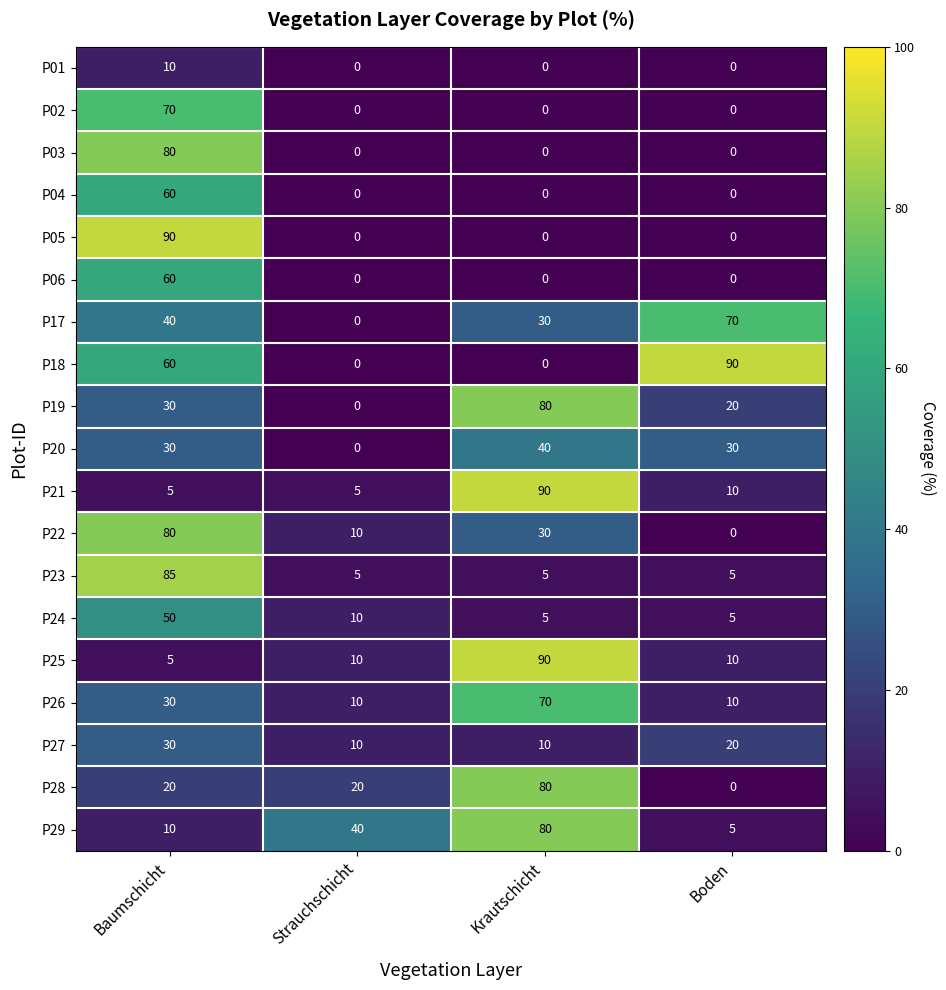

Rank the categories by P29 value from lowest to highest.

Boden, Baumschicht, Strauchschicht, Krautschicht